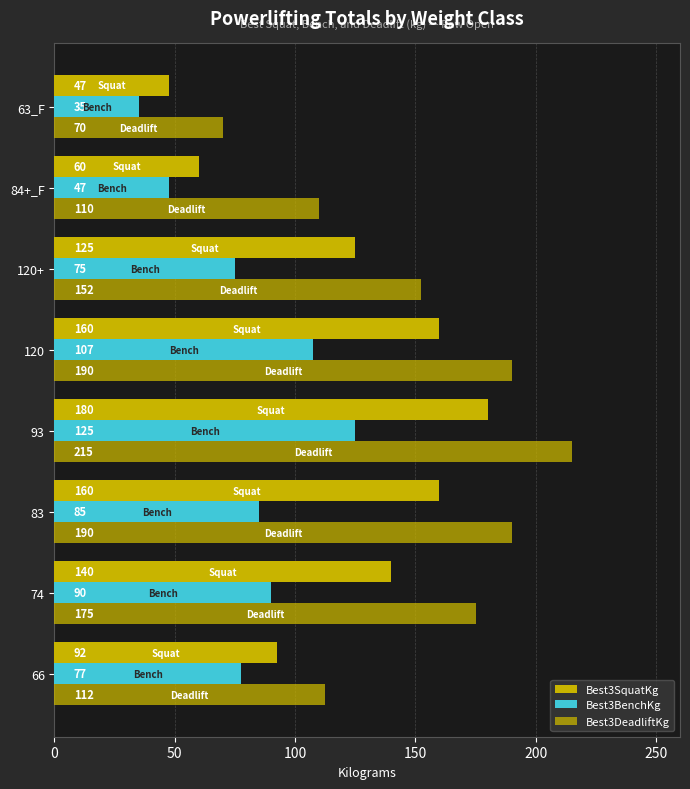

Count the number of categories in the chart.

8